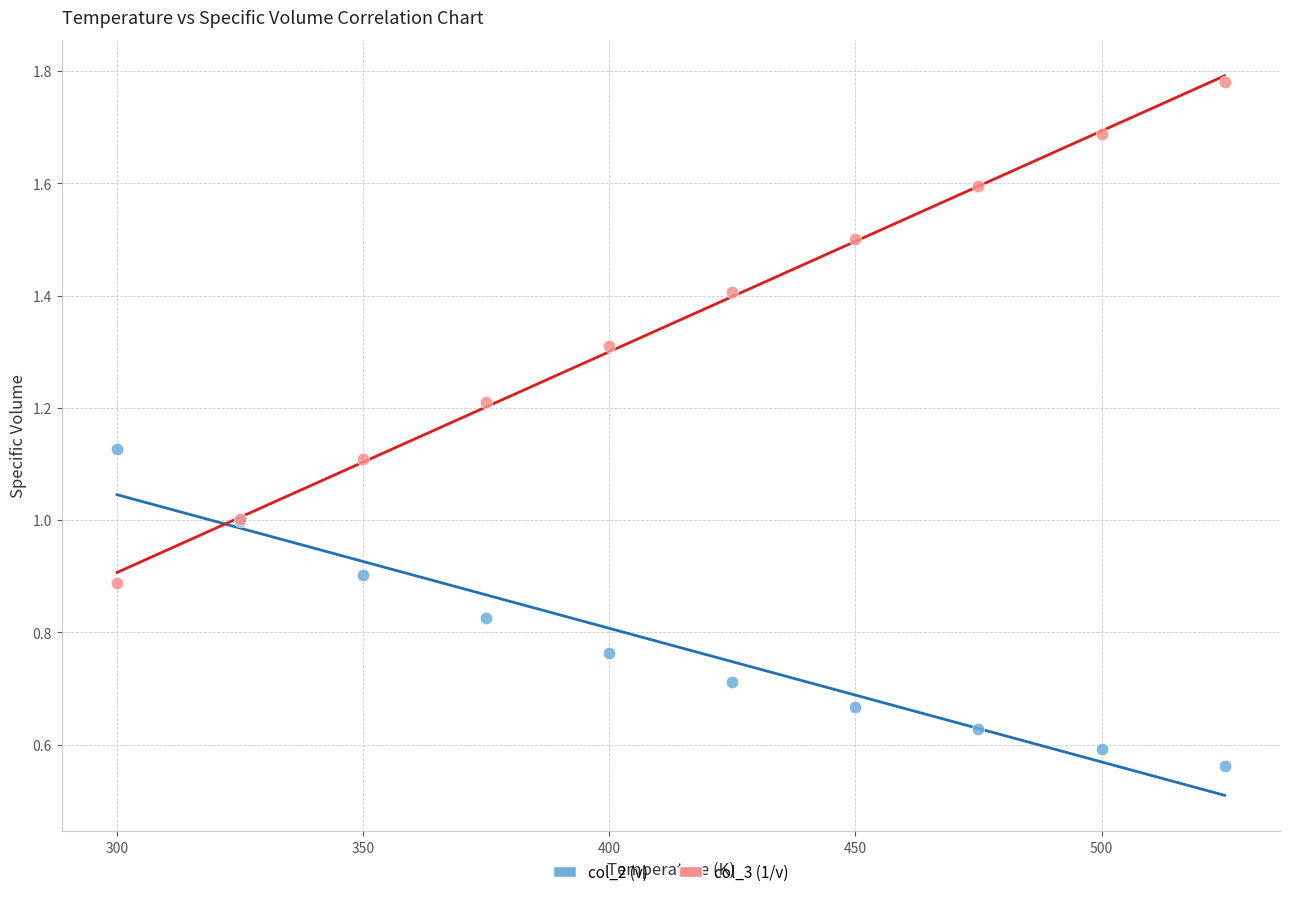

Which series has the widest spread of Y values?

col_3 (1/v)